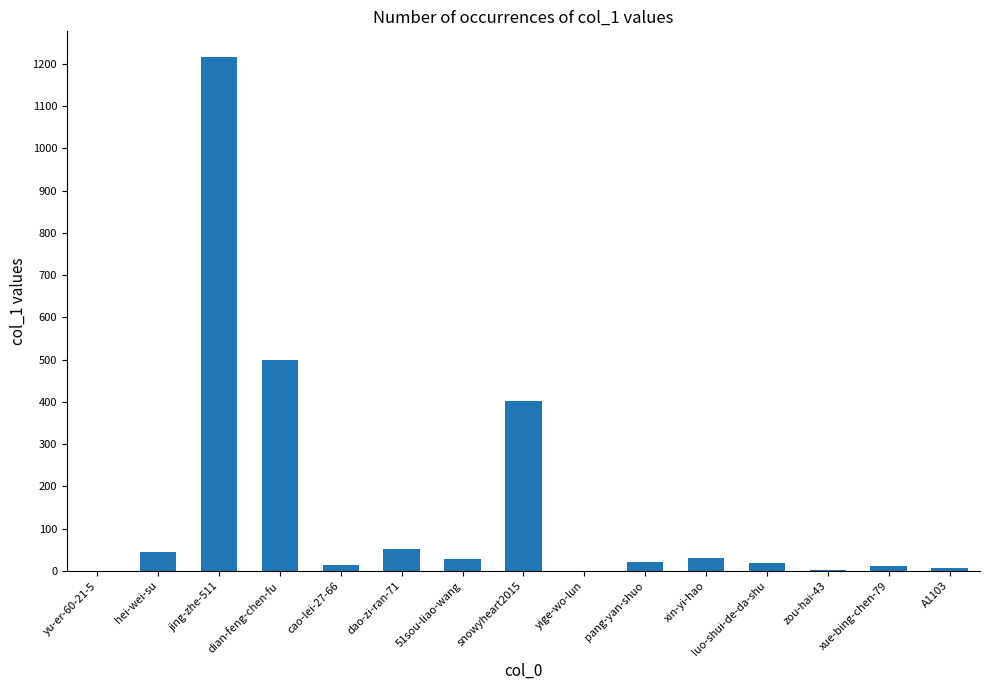

What is the sum of all values?

2348